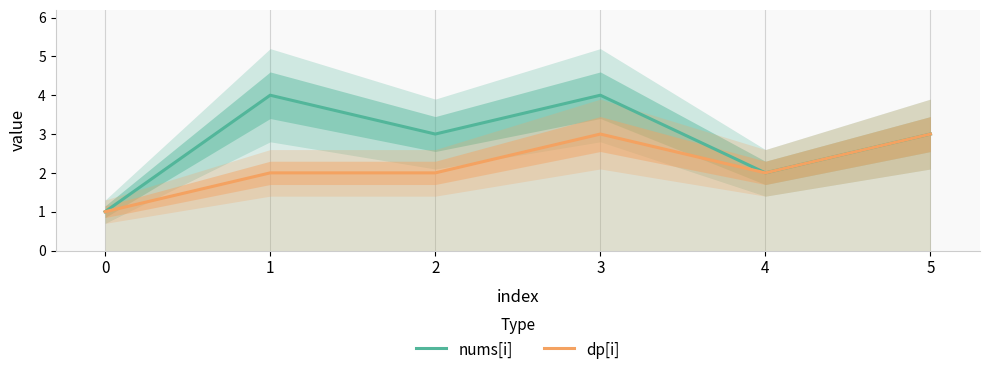

Reading right to left, list all the values displayed in this chart.

nums[i]: 5=3	4=2	3=4	2=3	1=4	0=1
dp[i]: 5=3	4=2	3=3	2=2	1=2	0=1